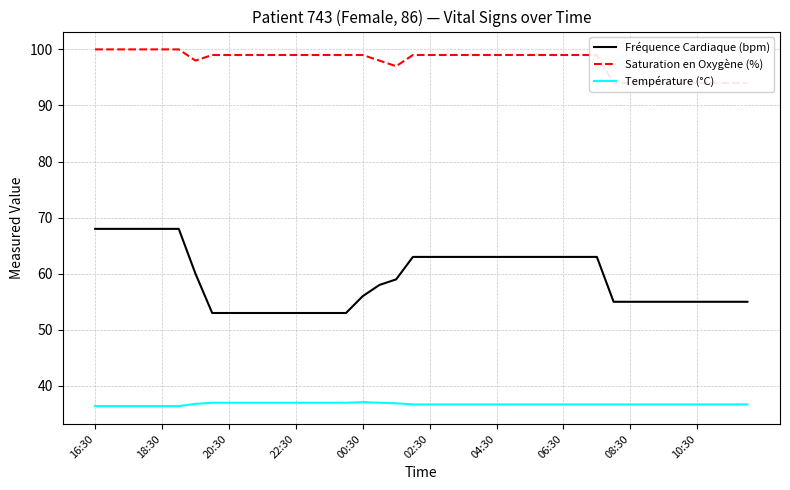

Reading left to right, what are all the values shown in this chart?

Fréquence Cardiaque (bpm): 68.0	68.0	68.0	68.0	68.0	68.0	60.0	53.0	53.0	53.0	53.0	53.0	53.0	53.0	53.0	53.0	56.0	58.0	59.0	63.0	63.0	63.0	63.0	63.0	63.0	63.0	63.0	63.0	63.0	63.0	63.0	55.0	55.0	55.0	55.0	55.0	55.0	55.0	55.0	55.0
Saturation en Oxygène (%): 100.0	100.0	100.0	100.0	100.0	100.0	98.0	99.0	99.0	99.0	99.0	99.0	99.0	99.0	99.0	99.0	99.0	98.0	97.0	99.0	99.0	99.0	99.0	99.0	99.0	99.0	99.0	99.0	99.0	99.0	99.0	94.0	94.0	94.0	94.0	94.0	94.0	94.0	94.0	94.0
Température (°C): 36.4	36.4	36.4	36.4	36.4	36.4	36.8	37.0	37.0	37.0	37.0	37.0	37.0	37.0	37.0	37.0	37.1	37.0	36.9	36.7	36.7	36.7	36.7	36.7	36.7	36.7	36.7	36.7	36.7	36.7	36.7	36.7	36.7	36.7	36.7	36.7	36.7	36.7	36.7	36.7